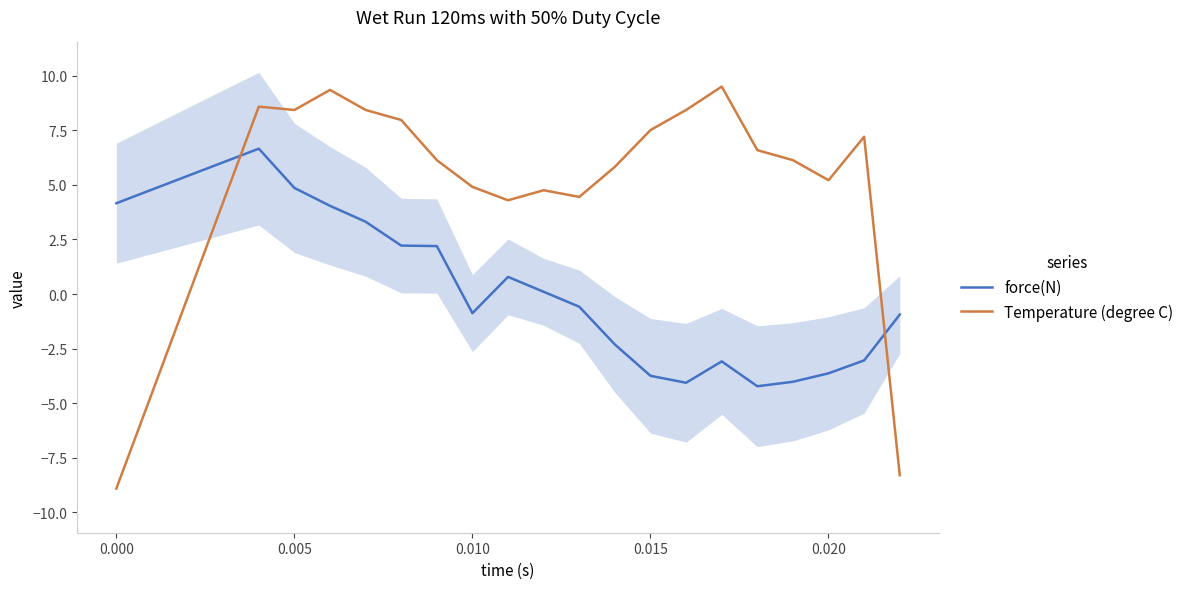

True or false: Temperature (degree C) and force(N) cross at least once.

True